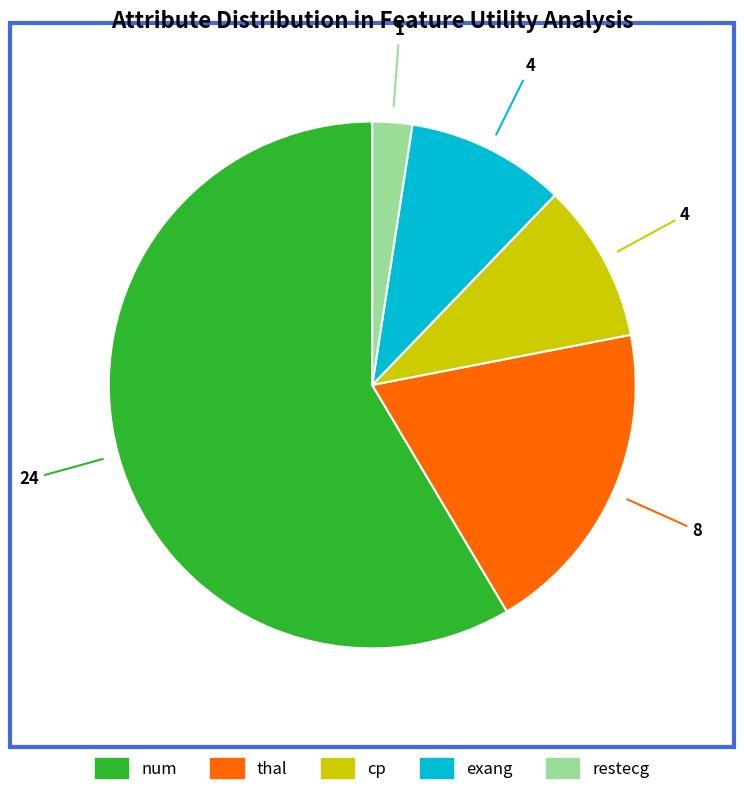

The thal slice represents 20% of the pie. True or false?

True